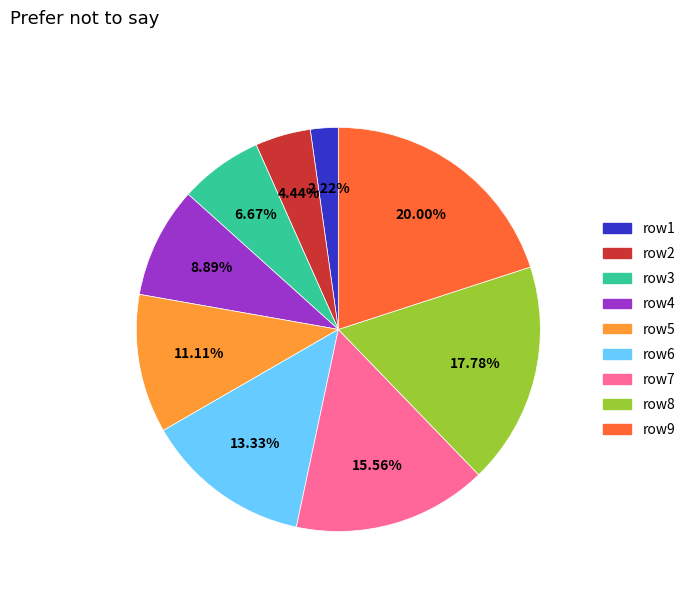

Does any single category account for the majority?

No